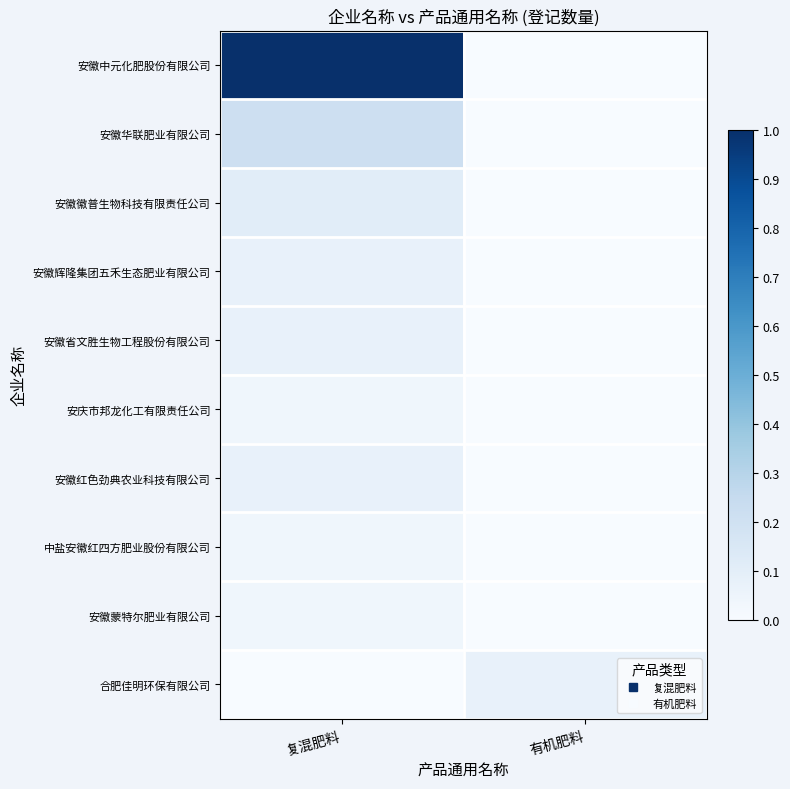

Rank the series by their maximum value, from highest to lowest.

安徽中元化肥股份有限公司, 安徽华联肥业有限公司, 安徽徽普生物科技有限责任公司, 安徽辉隆集团五禾生态肥业有限公司, 安徽省文胜生物工程股份有限公司, 安徽红色劲典农业科技有限公司, 合肥佳明环保有限公司, 安庆市邦龙化工有限责任公司, 中盐安徽红四方肥业股份有限公司, 安徽蒙特尔肥业有限公司